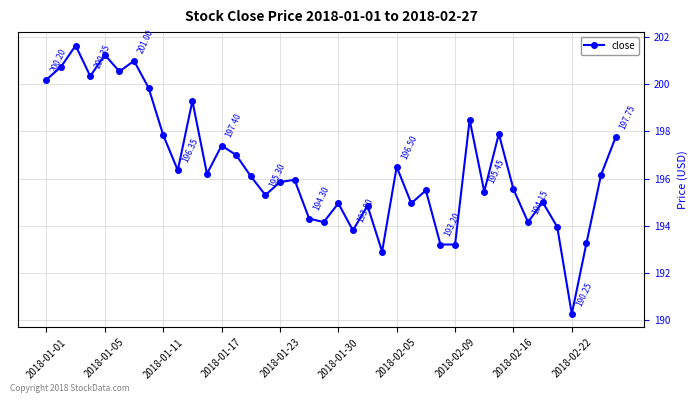

What is the difference between the maximum and minimum values?

11.4